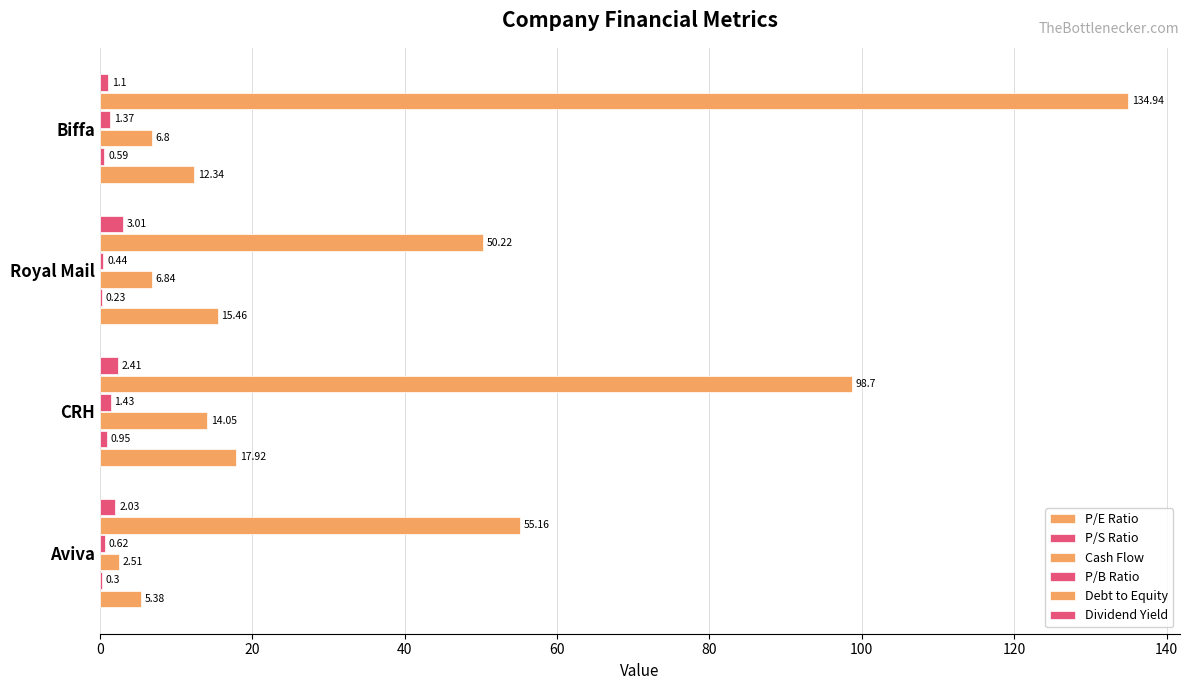

How many data points does each series have?

4